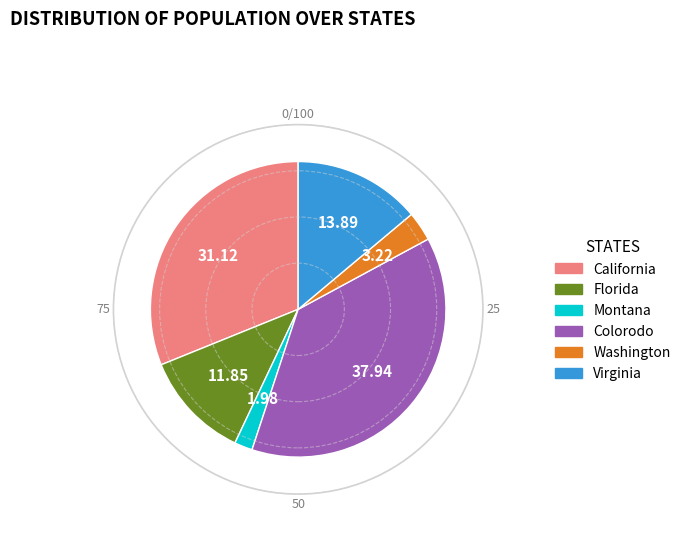

Do Montana and California together represent more than half of the pie?

No